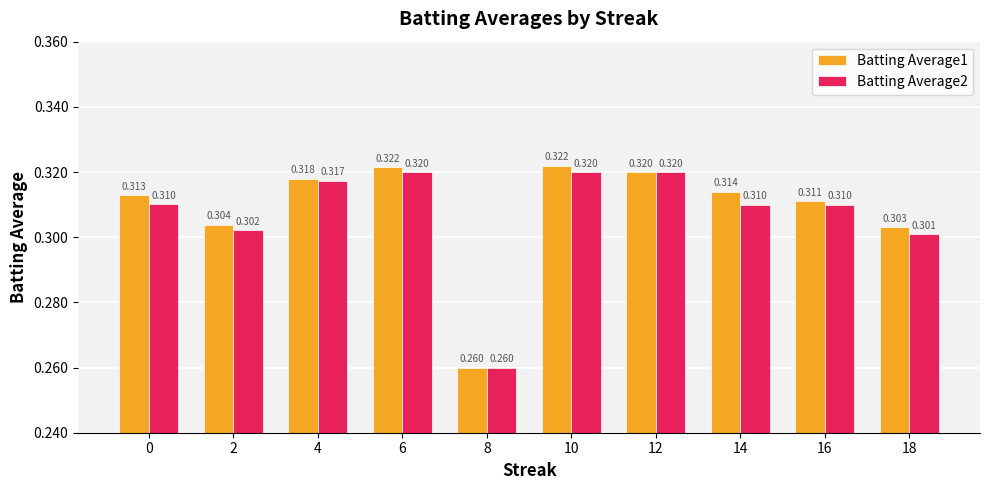

What is the difference between the maximum and minimum values in the Batting Average2 series?

0.1